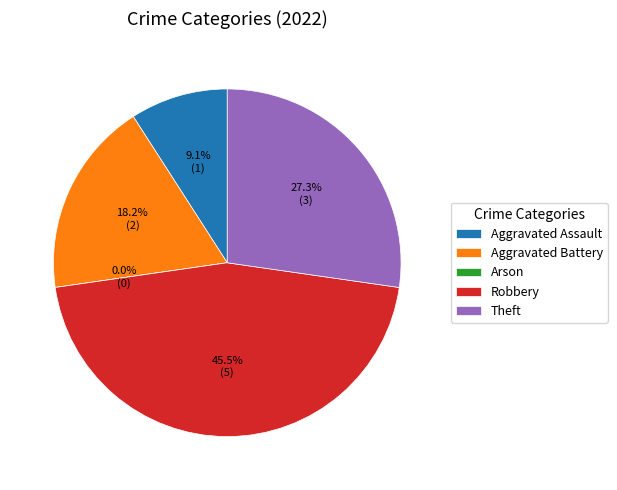

How many slices are in this pie chart?

5